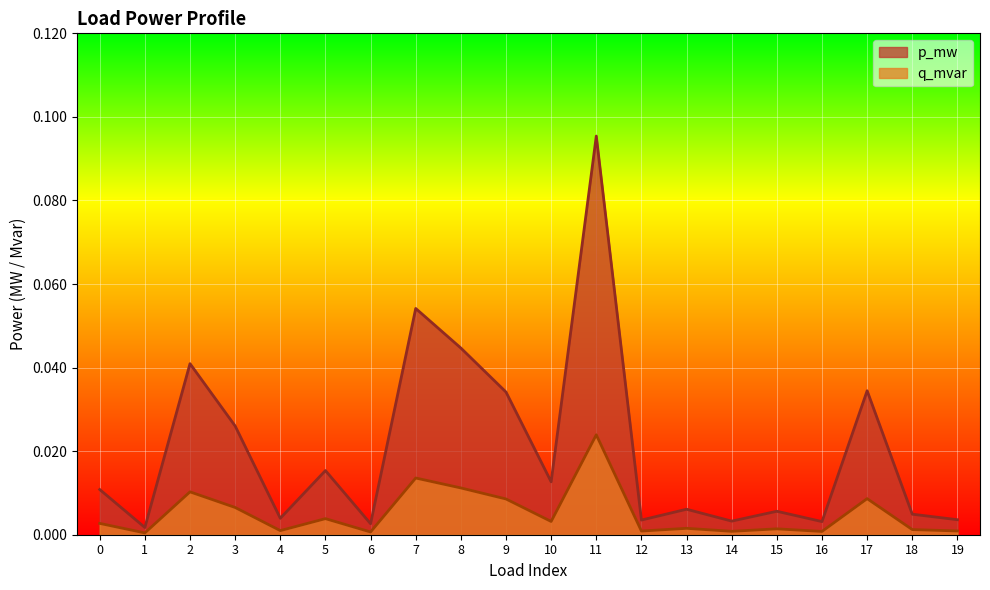

Does the chart display data point markers on the line(s)?

No